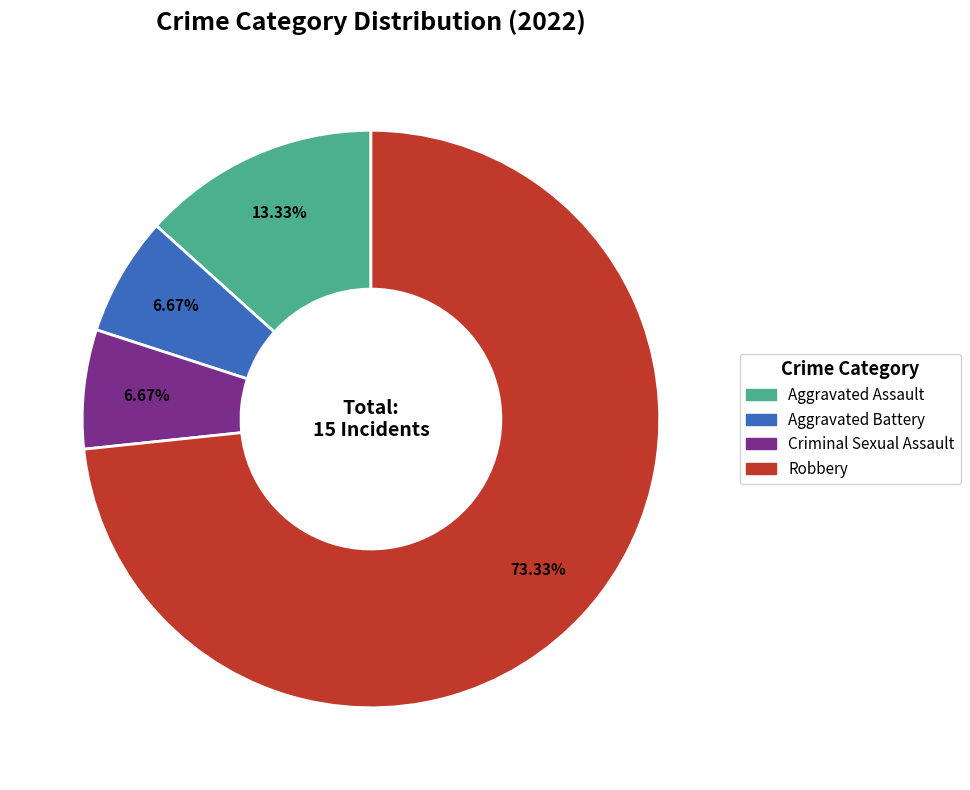

How many slices are in this pie chart?

4